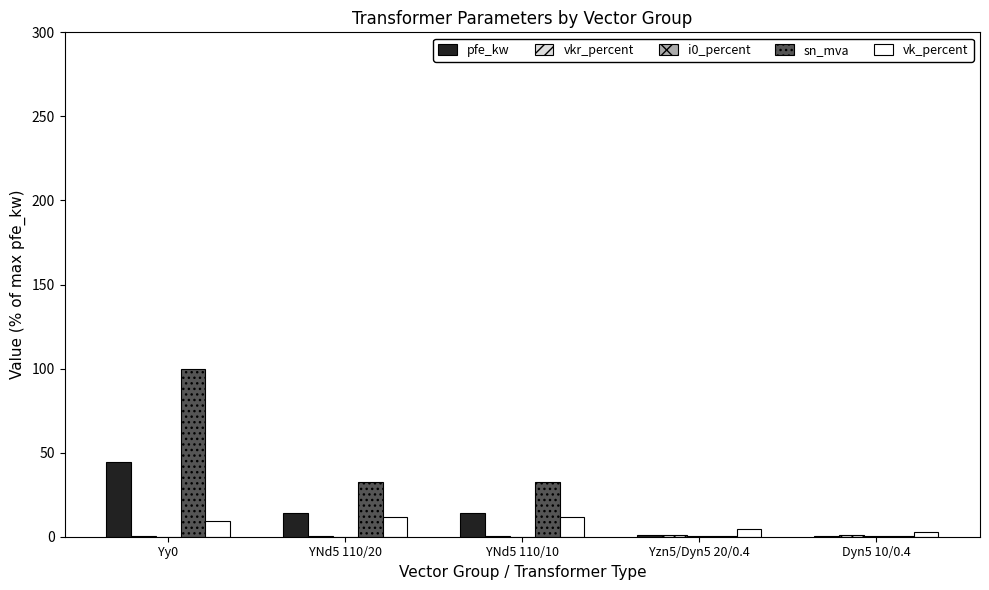

What is the maximum value shown in the chart?

100.0